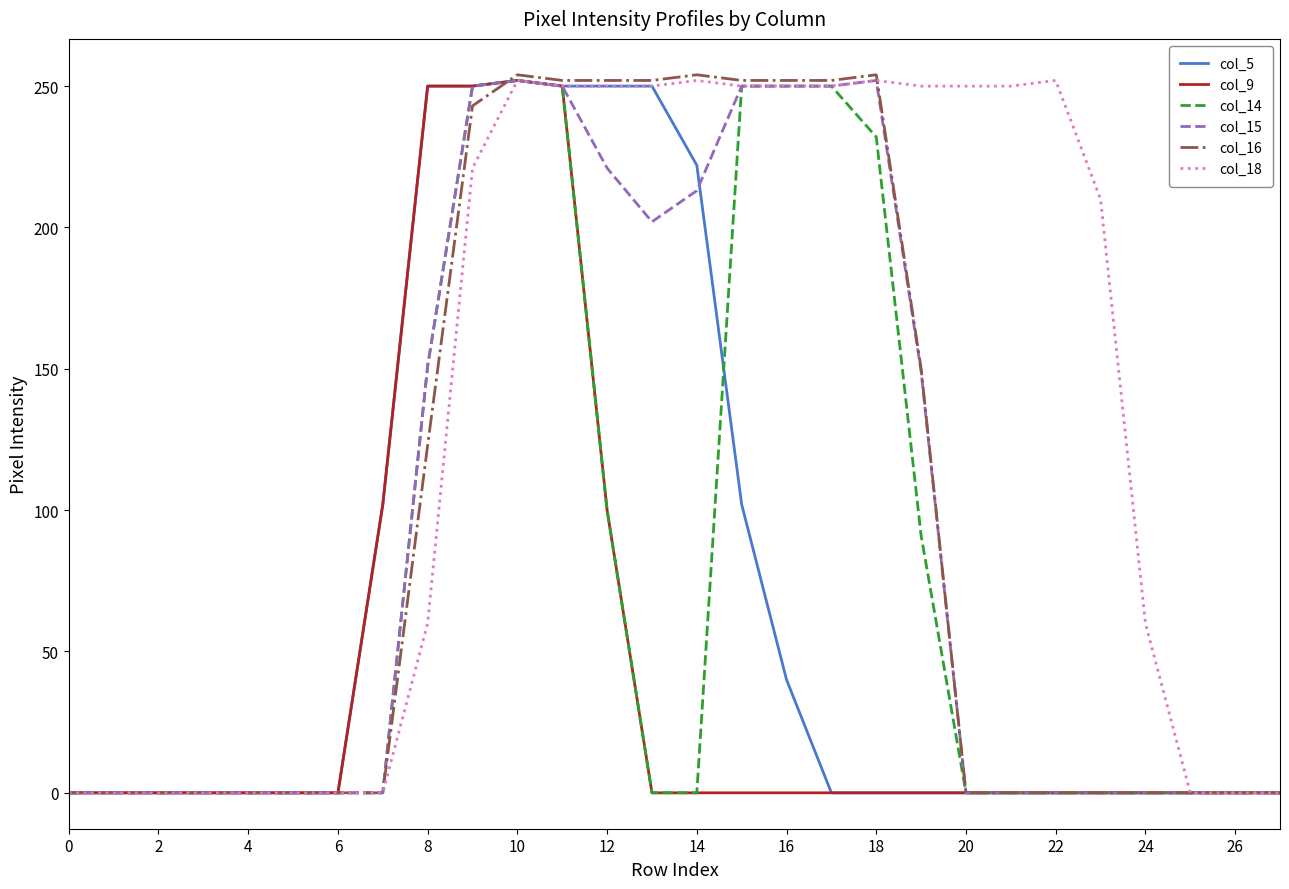

What is the maximum value for col_18?

252